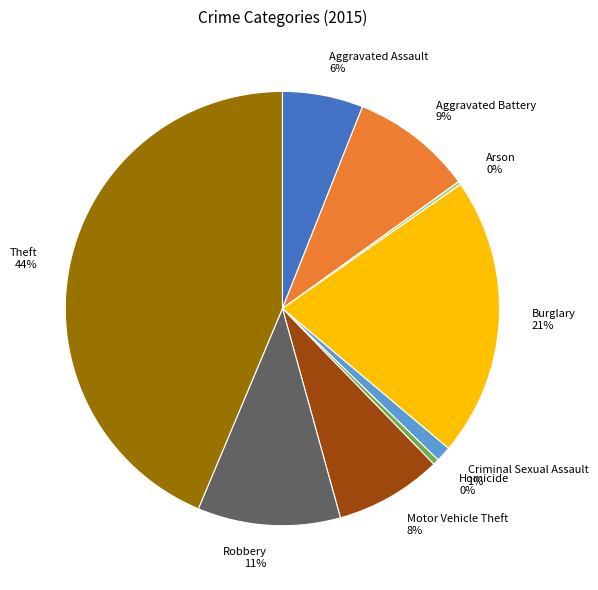

Combined, do Aggravated Battery and Motor Vehicle Theft account for over 50%?

No